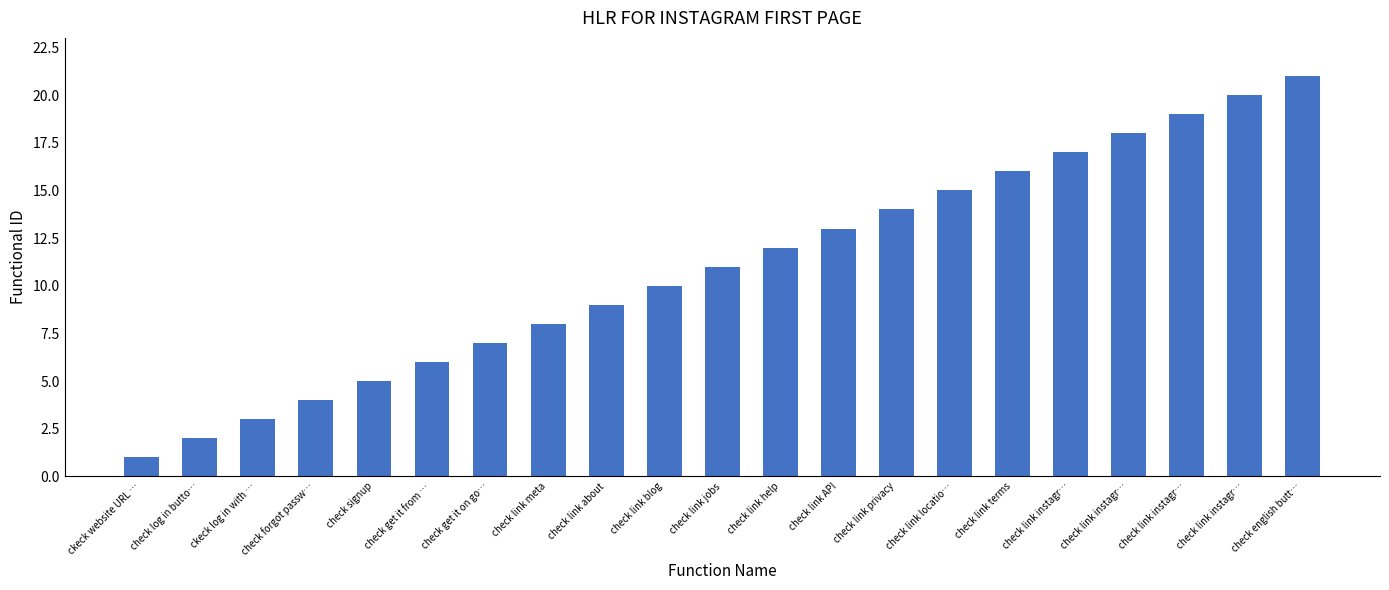

Are the bars horizontal?

No